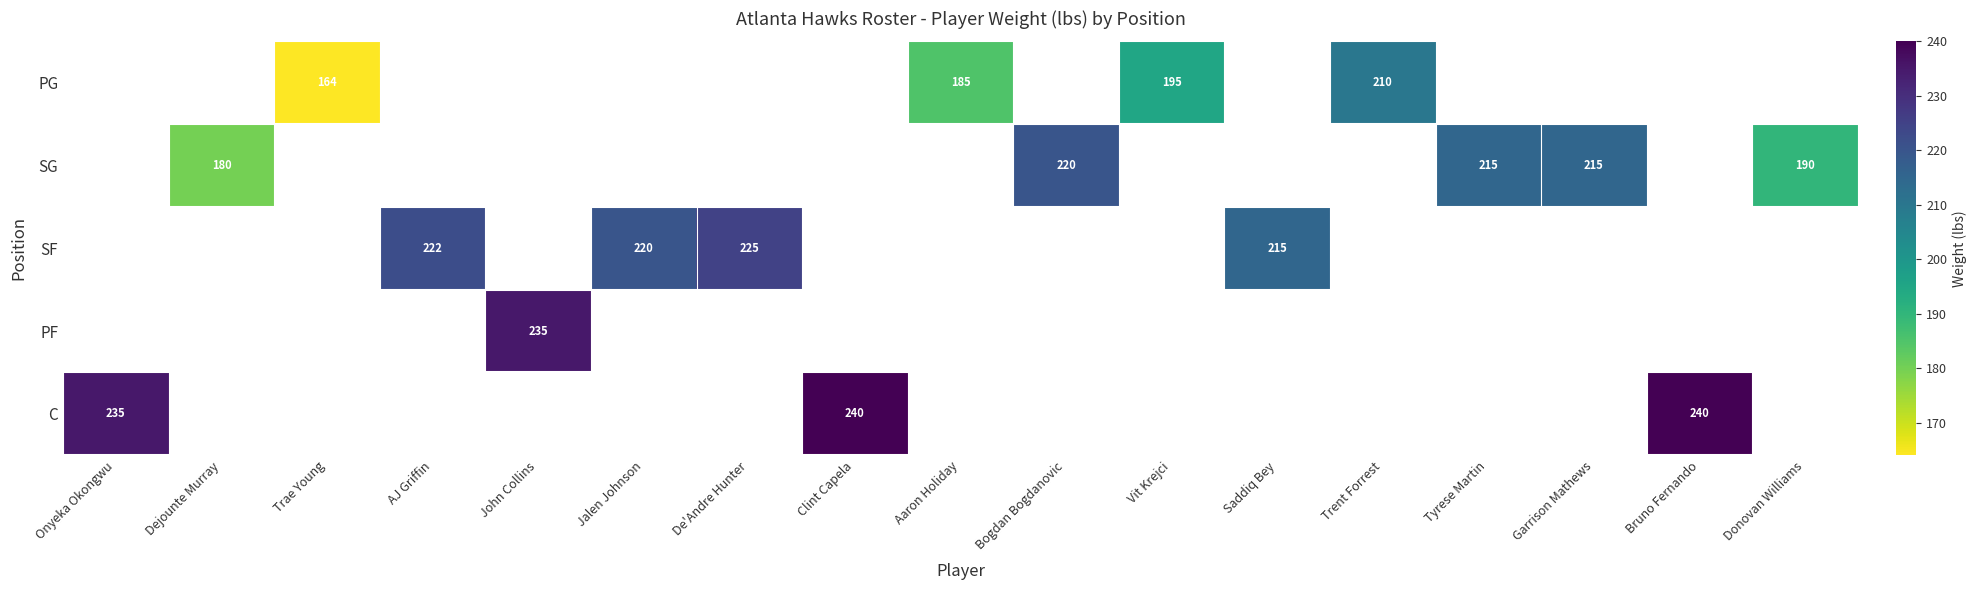

Rank the series at Trent Forrest from lowest to highest value.

PG, SG, SF, PF, C